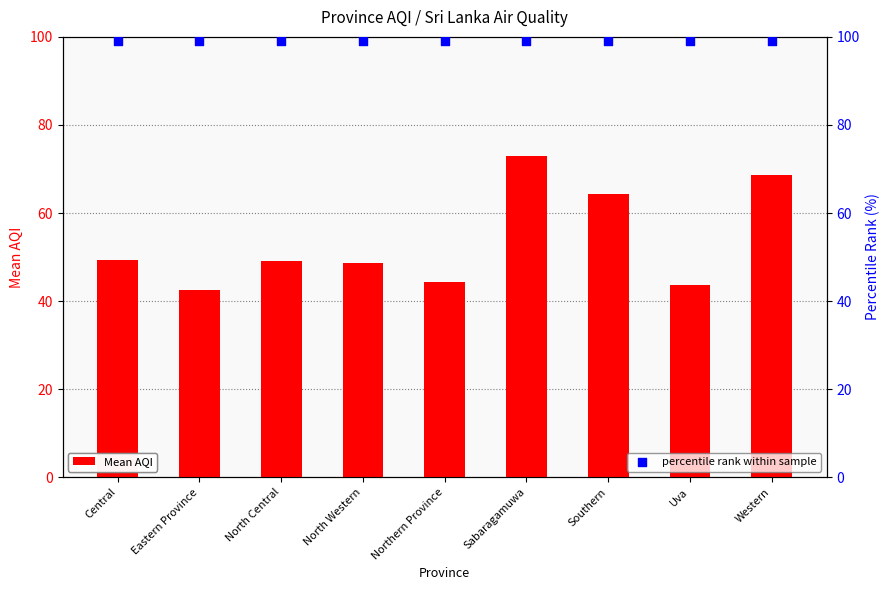

Which series reaches the minimum Y coordinate?

Mean AQI